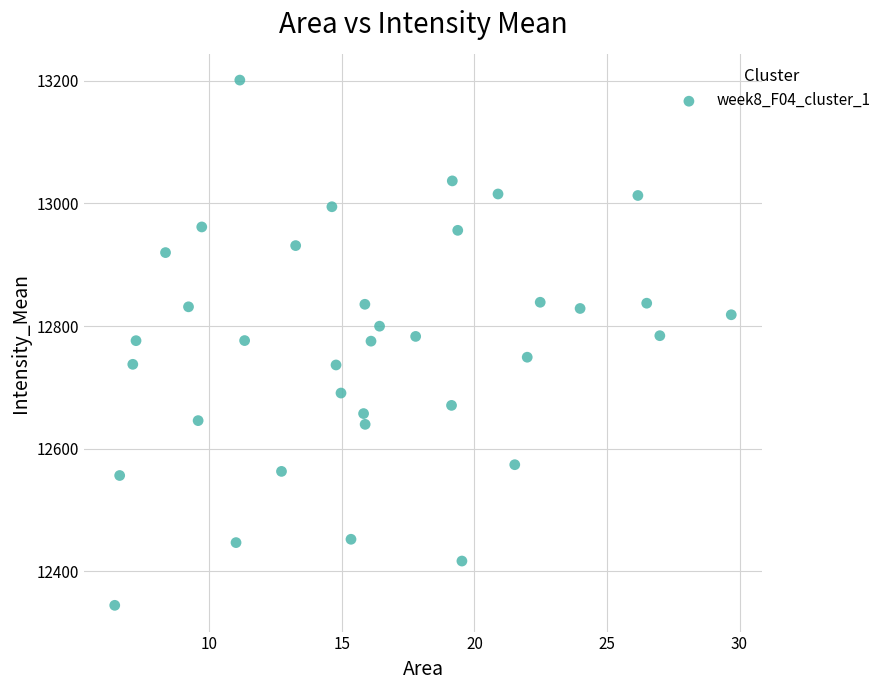

What is the range of Y values (max minus min)?

856.9